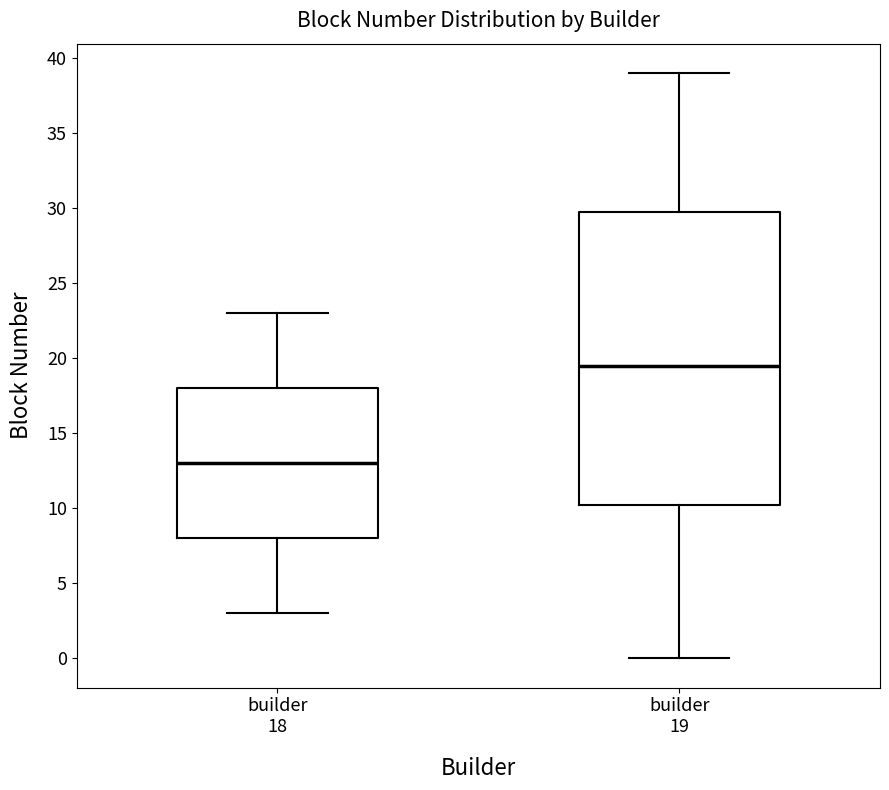

Reading left to right, transcribe this box plot: for each box, give where its median line is, the range the box spans, and where its two whiskers end, as read against the y-axis. The values are not printed on the chart, so give them approximately, as read against the axis.

builder 18: median 13.0, box 8.0 to 18.0, whiskers 3.0 to 23.0
builder 19: median 19.5, box 10.5 to 30.0, whiskers 0.0 to 39.0